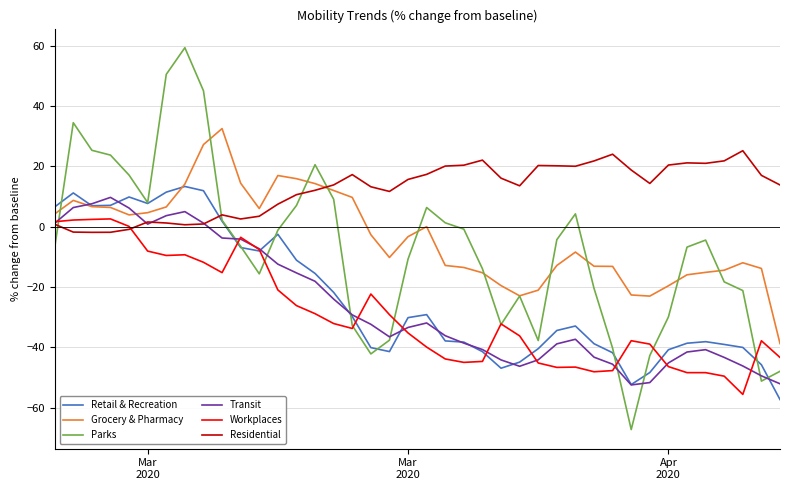

How many positive values does the Residential series have?

36